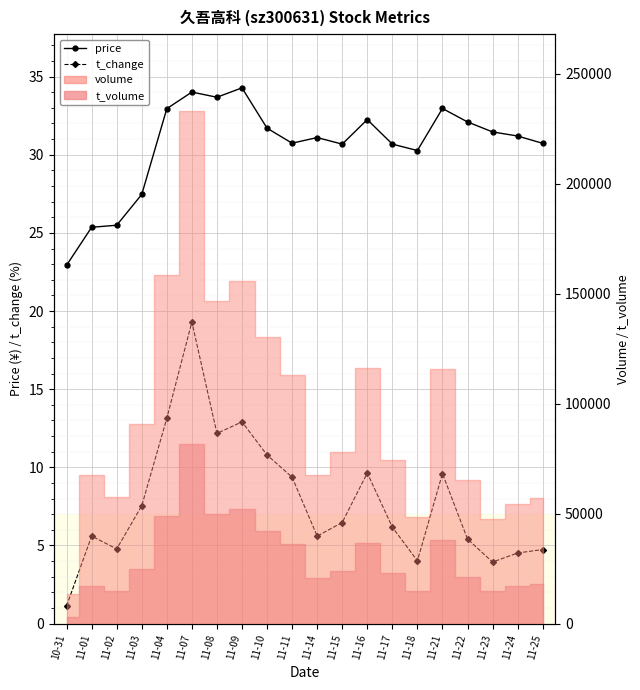

What is the label of the 15th point from the right?

11-07